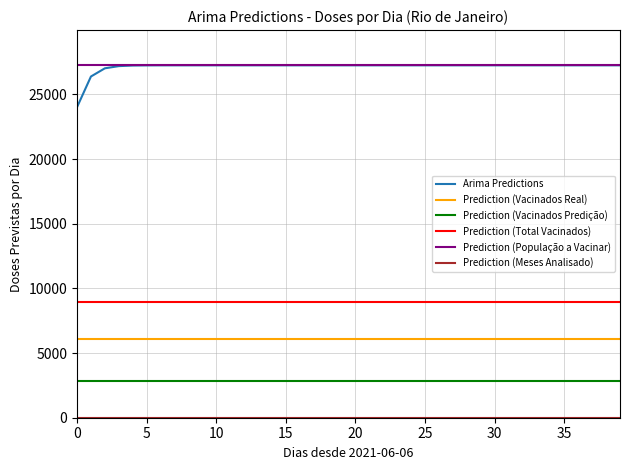

True or false: the data has more than 1 interior local peaks.

False